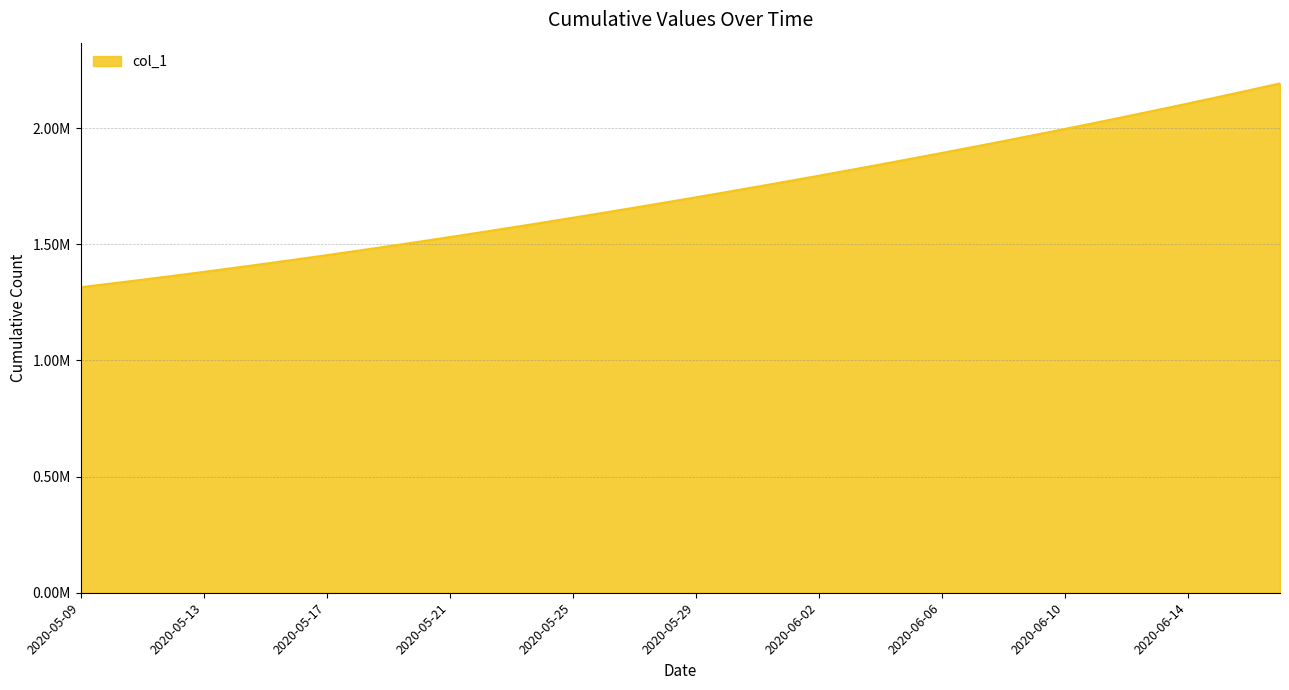

Does the chart display data point markers on the line(s)?

No